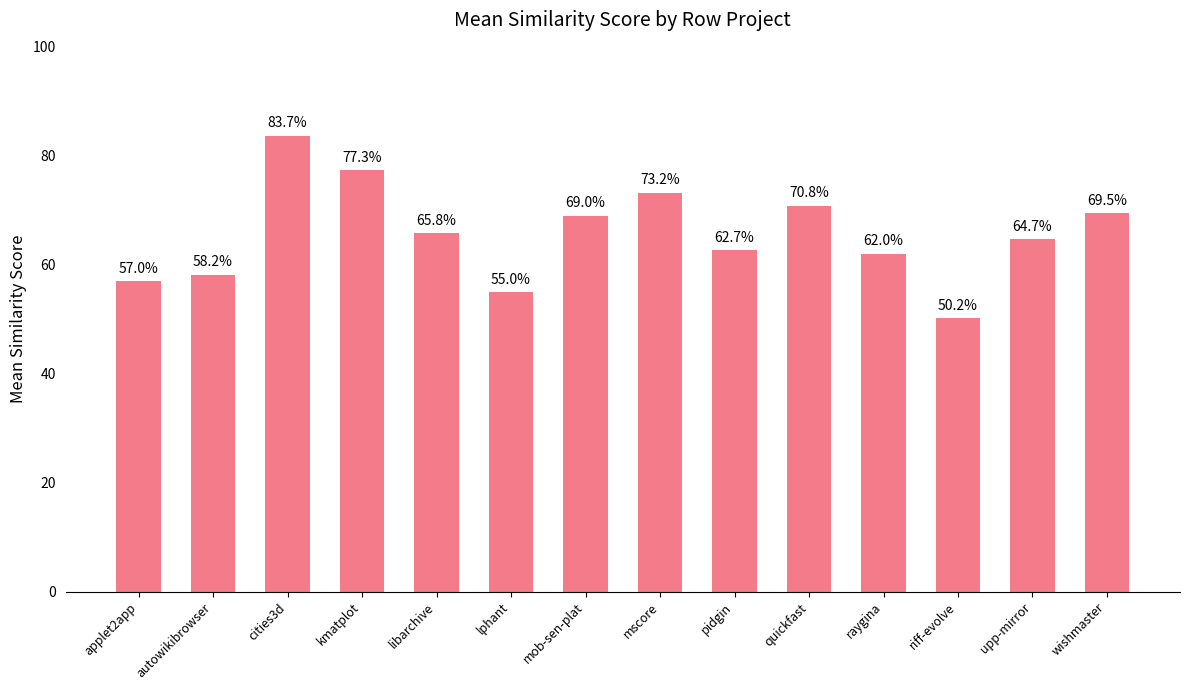

Is it true that the value at autowikibrowser is 0.6?

True